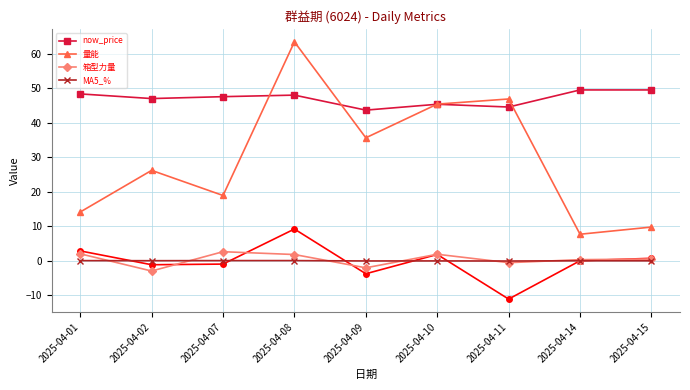

Reading left to right, what are all the values shown in this chart?

now_price: 2025-04-01=48.4	2025-04-02=47.0	2025-04-07=47.5	2025-04-08=48.0	2025-04-09=43.6	2025-04-10=45.4	2025-04-11=44.5	2025-04-14=49.5	2025-04-15=49.5
量能: 2025-04-01=14.1	2025-04-02=26.2	2025-04-07=18.9	2025-04-08=63.4	2025-04-09=35.6	2025-04-10=45.4	2025-04-11=46.9	2025-04-14=7.7	2025-04-15=9.8
箱型力量: 2025-04-01=2.0	2025-04-02=-3.0	2025-04-07=2.6	2025-04-08=1.8	2025-04-09=-2.0	2025-04-10=1.9	2025-04-11=-0.6	2025-04-14=0.3	2025-04-15=0.5
MA5_%: 2025-04-01=0.0	2025-04-02=0.0	2025-04-07=0.0	2025-04-08=0.0	2025-04-09=-0.1	2025-04-10=-0.1	2025-04-11=-0.1	2025-04-14=-0.0	2025-04-15=-0.0